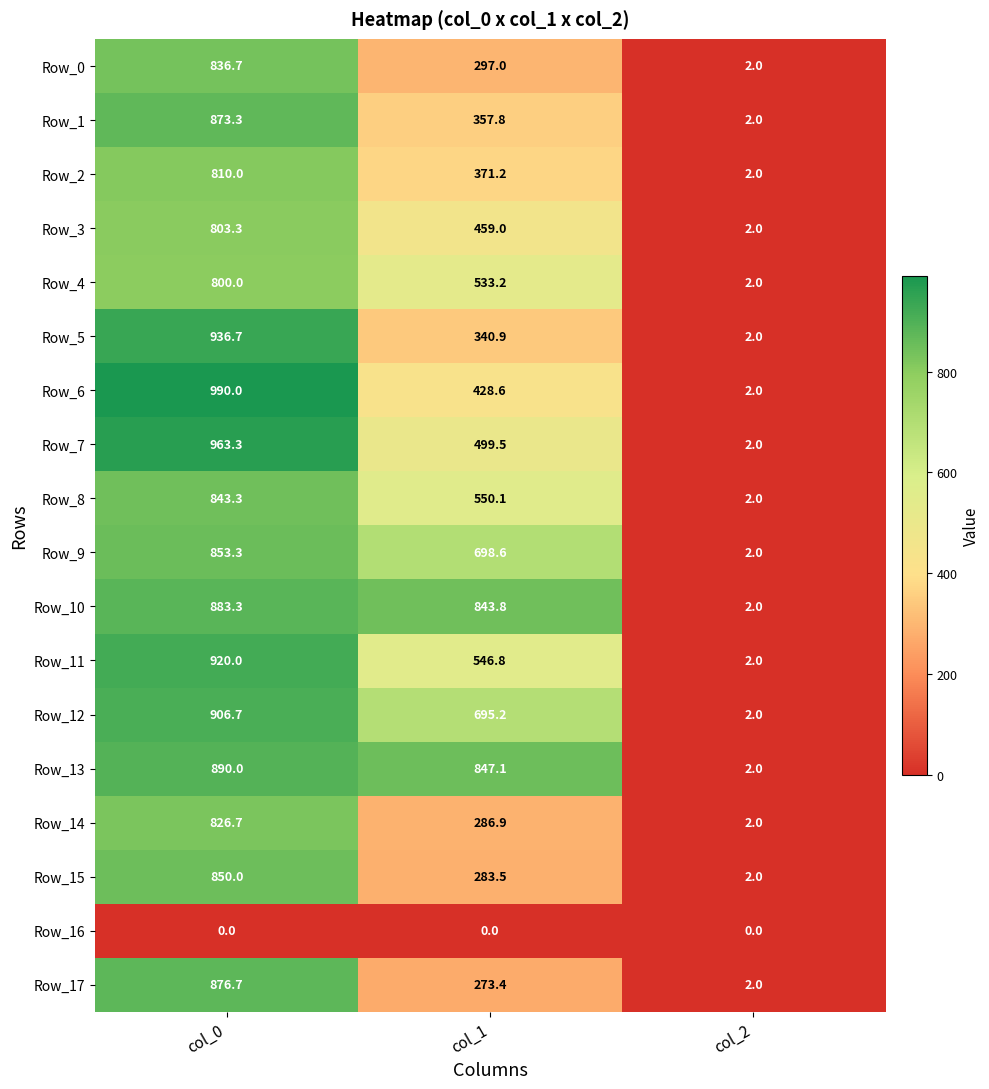

Which series changed the most between col_0 and col_1?

Row_17